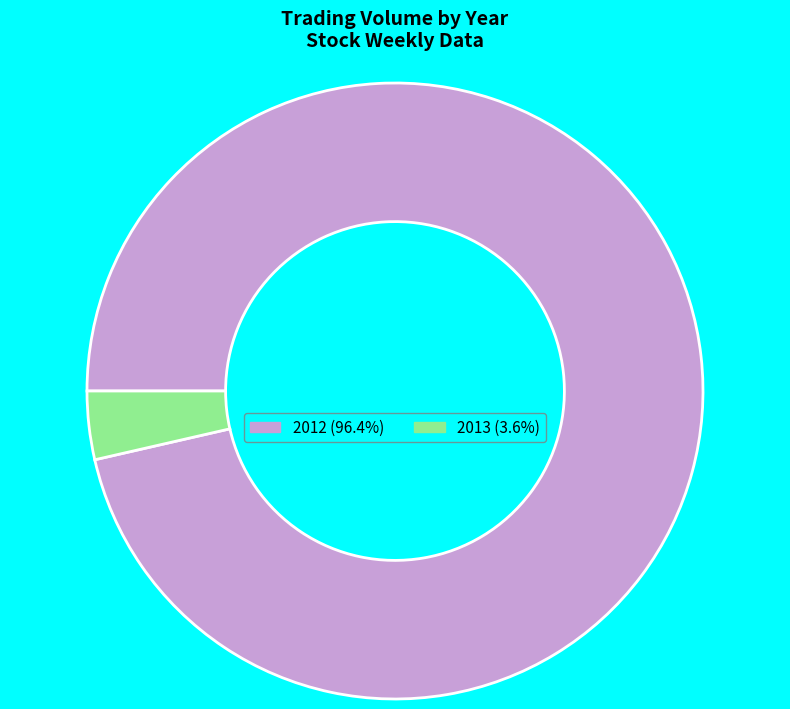

How many slices are in this pie chart?

2